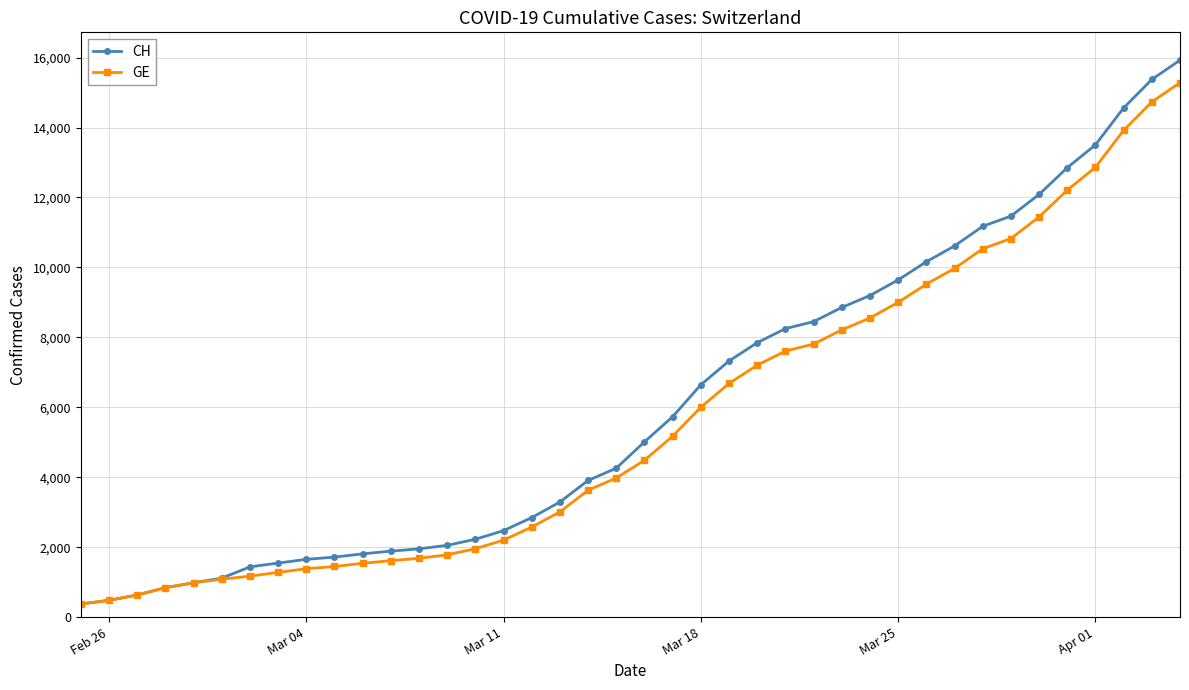

What is the highest value of the GE series?

15284